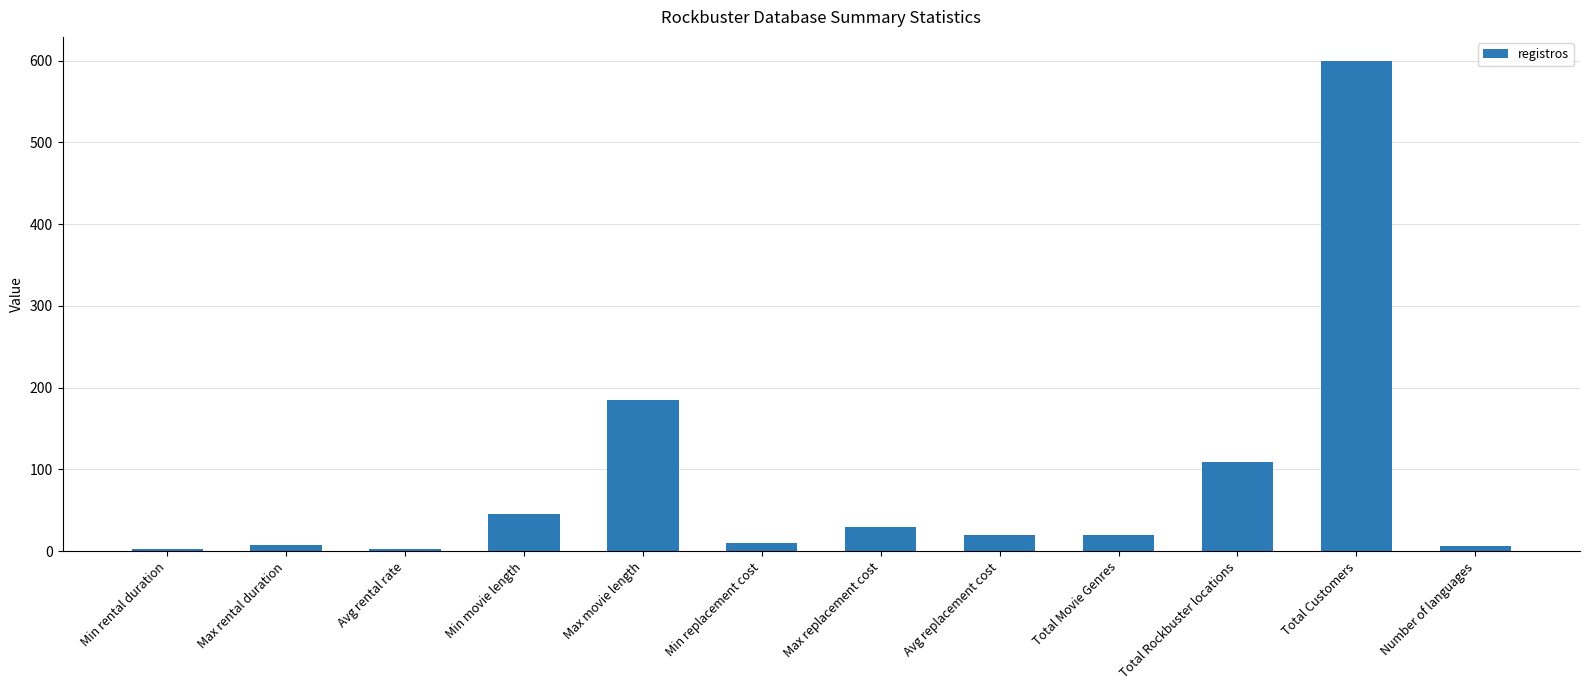

Is it true that the value at Max replacement cost is 30.0?

True